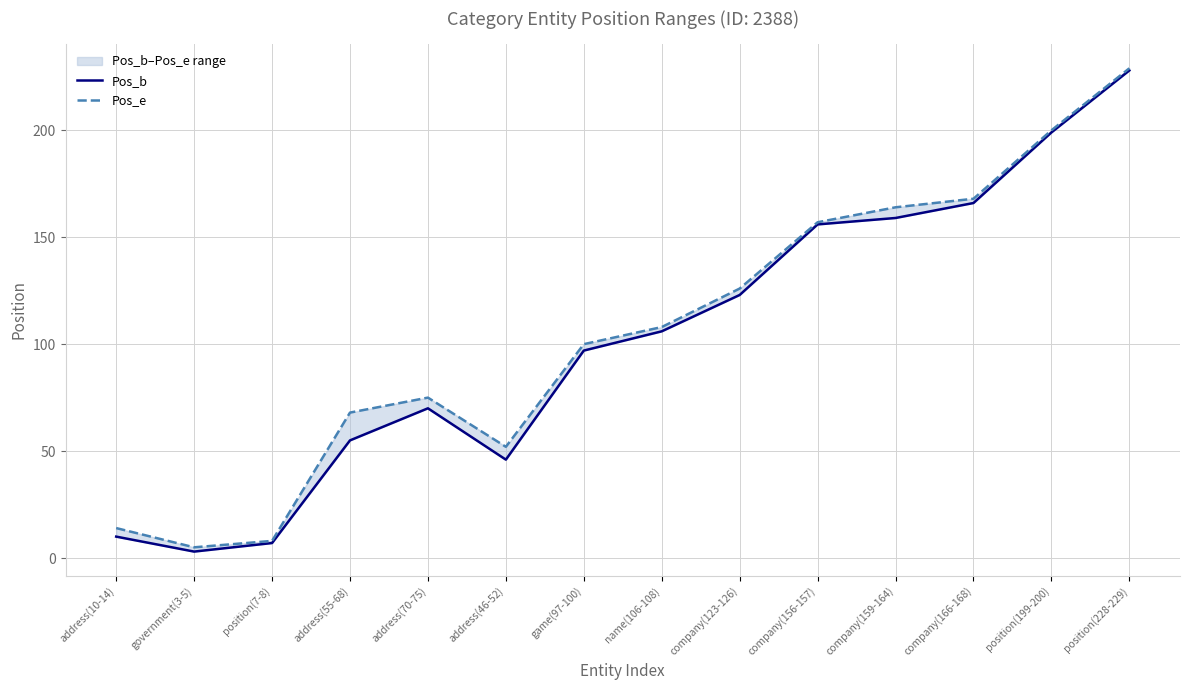

Is it true that Pos_b equals 64 at company(156-157)?

False